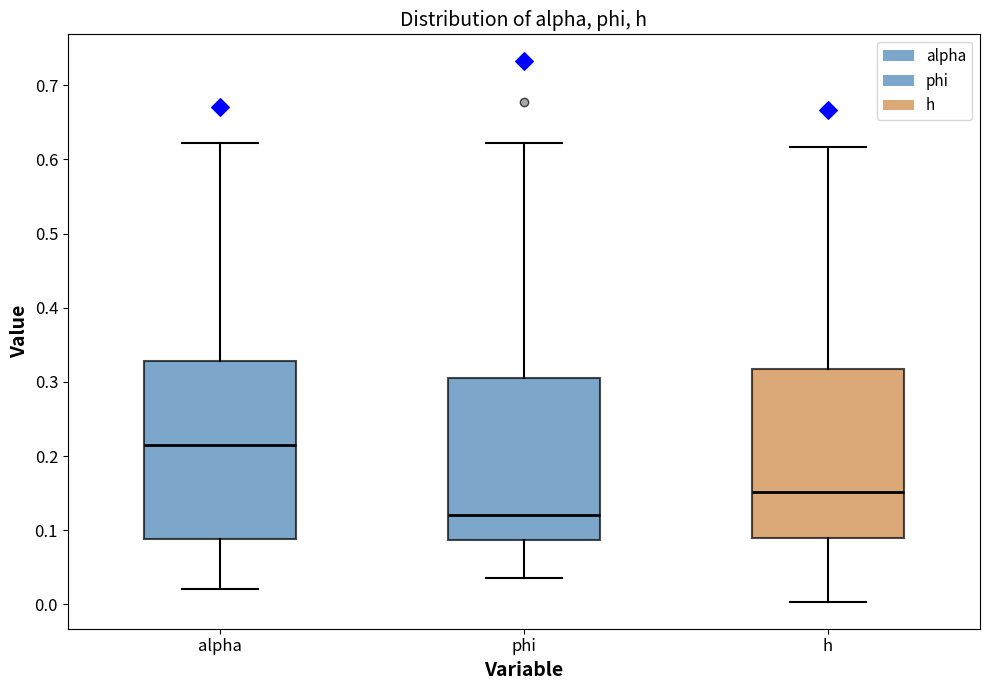

Which box has the lowest median line?

phi